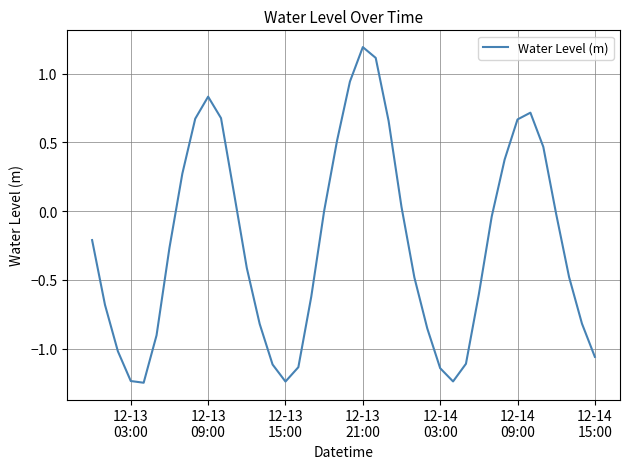

What is the maximum value shown in the chart?

1.2